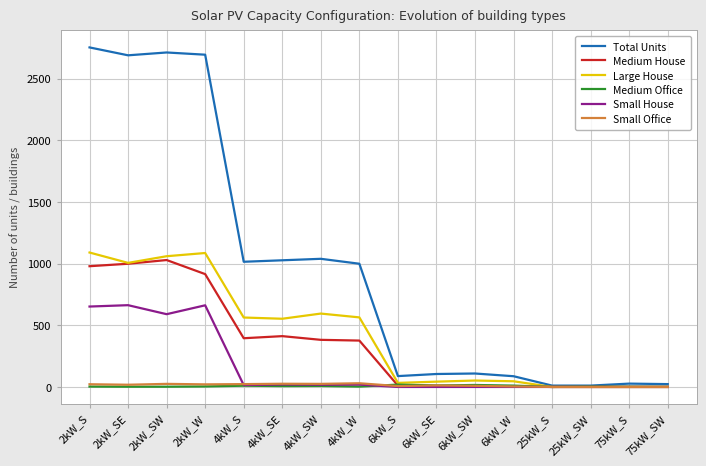

Which series has the largest total across all categories?

Total Units